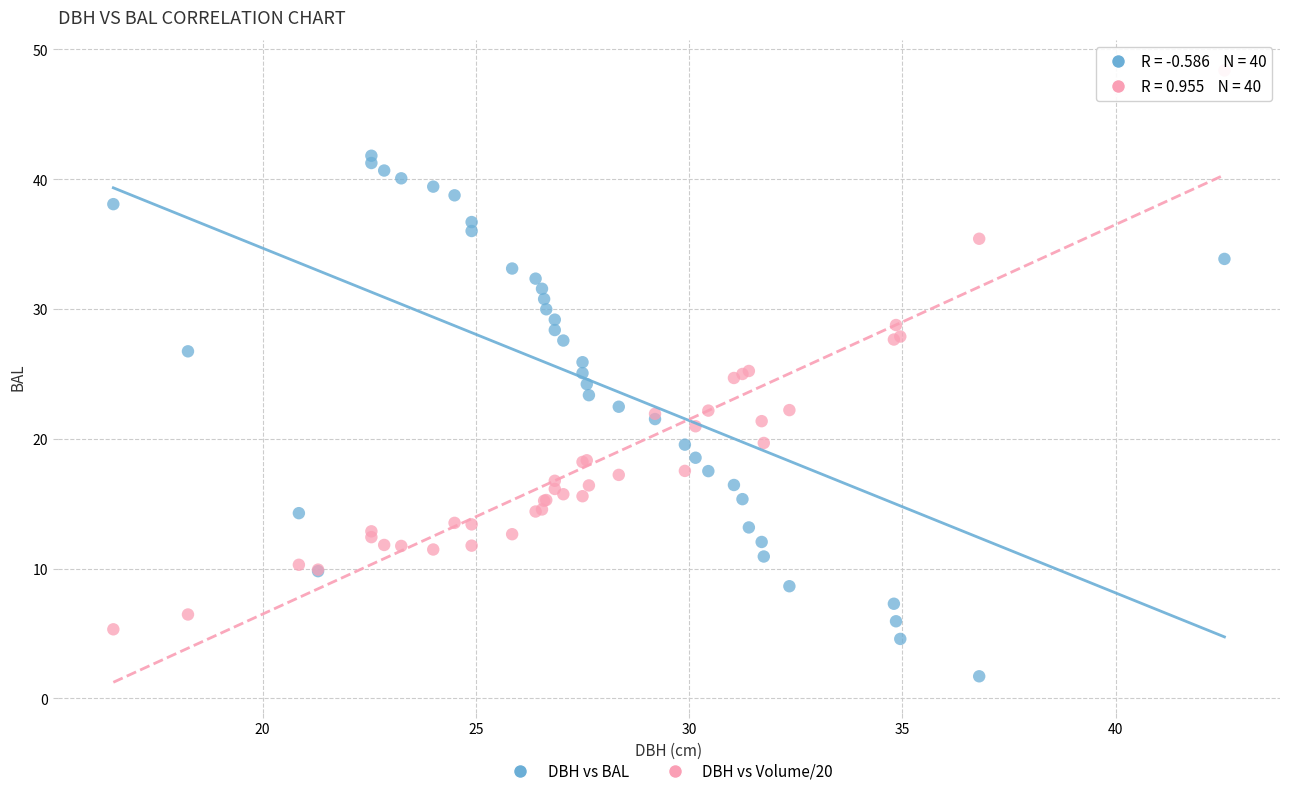

Which series contains the lowest Y value?

DBH vs BAL